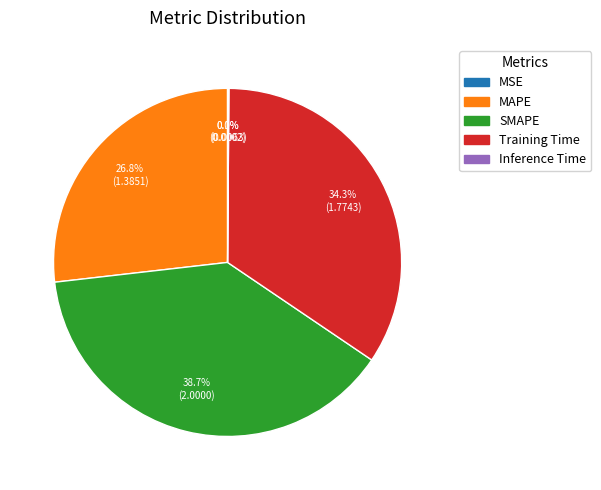

Which has a higher value, MAPE or SMAPE?

SMAPE